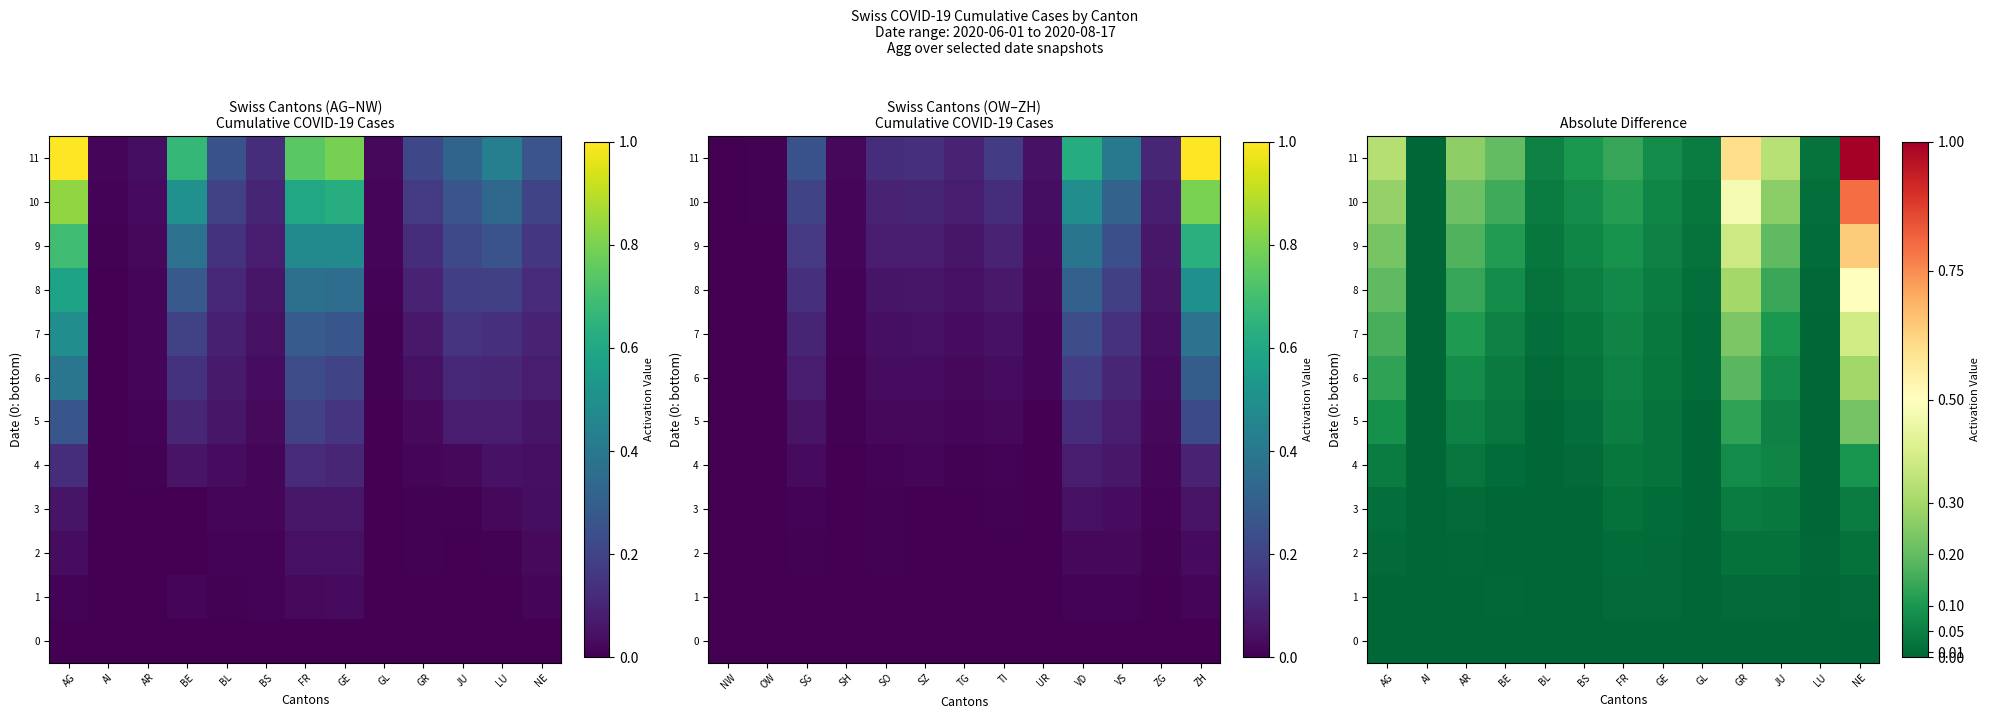

How many data points in 2 are above 0?

11